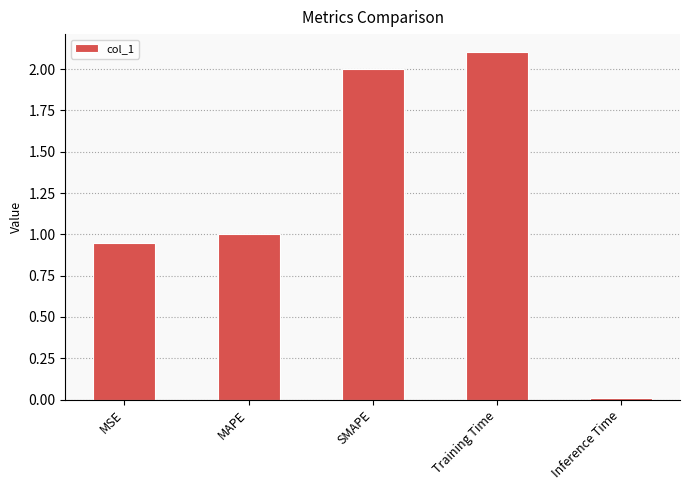

What is the change in value from MSE to SMAPE?

+1.1